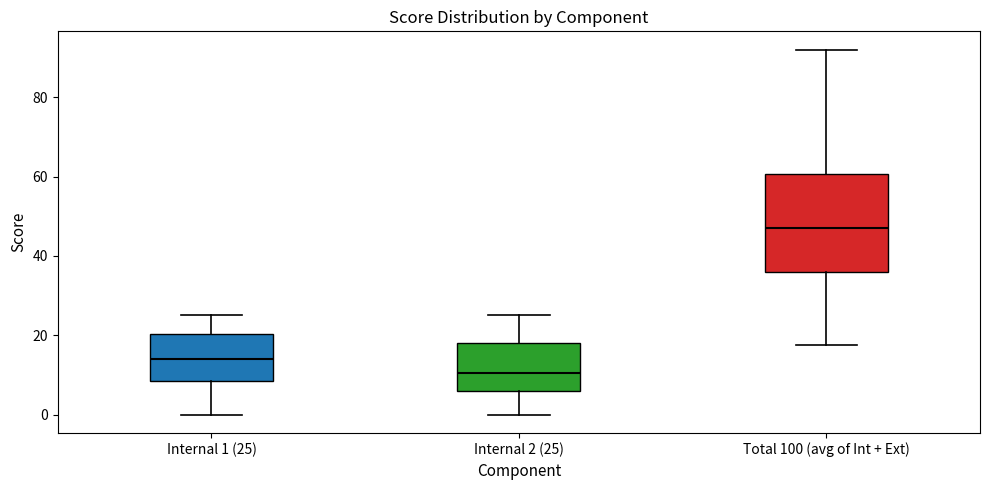

Which box is the tallest, from its lower edge to its upper edge?

Total 100 (avg of Int + Ext)